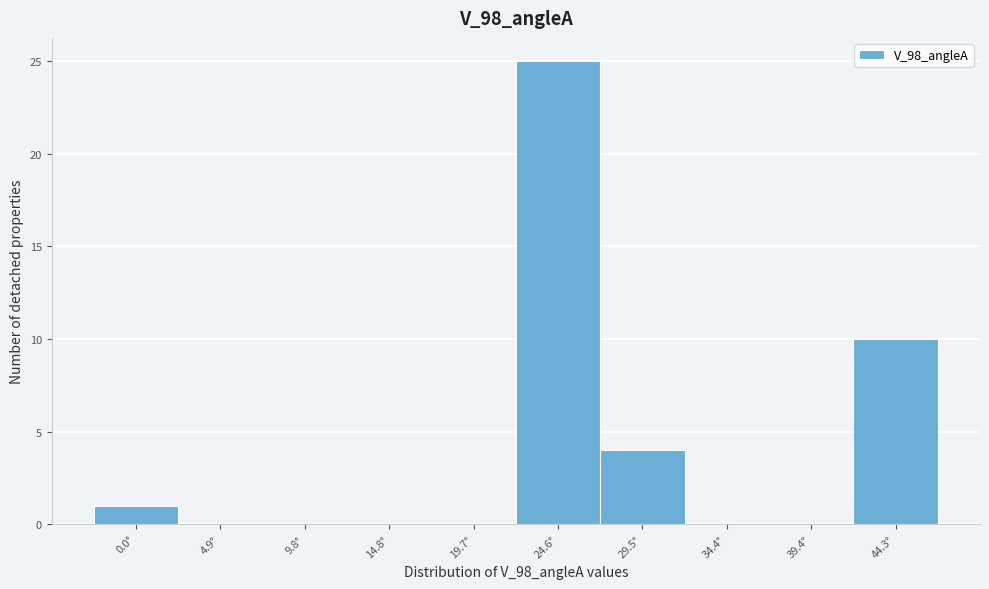

Reading left to right, transcribe all the data shown in this chart.

0.0°=1	4.9°=0	9.8°=0	14.8°=0	19.7°=0	24.6°=25	29.5°=4	34.4°=0	39.4°=0	44.3°=10